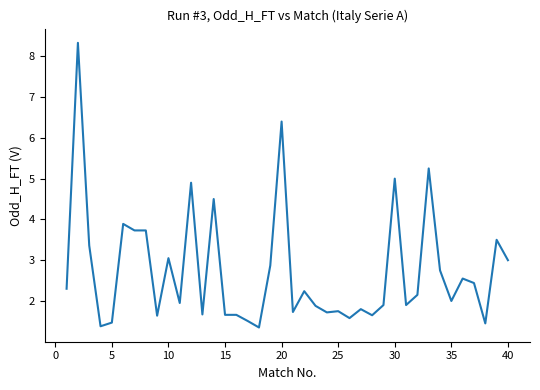

What is the minimum value shown in the chart?

1.4